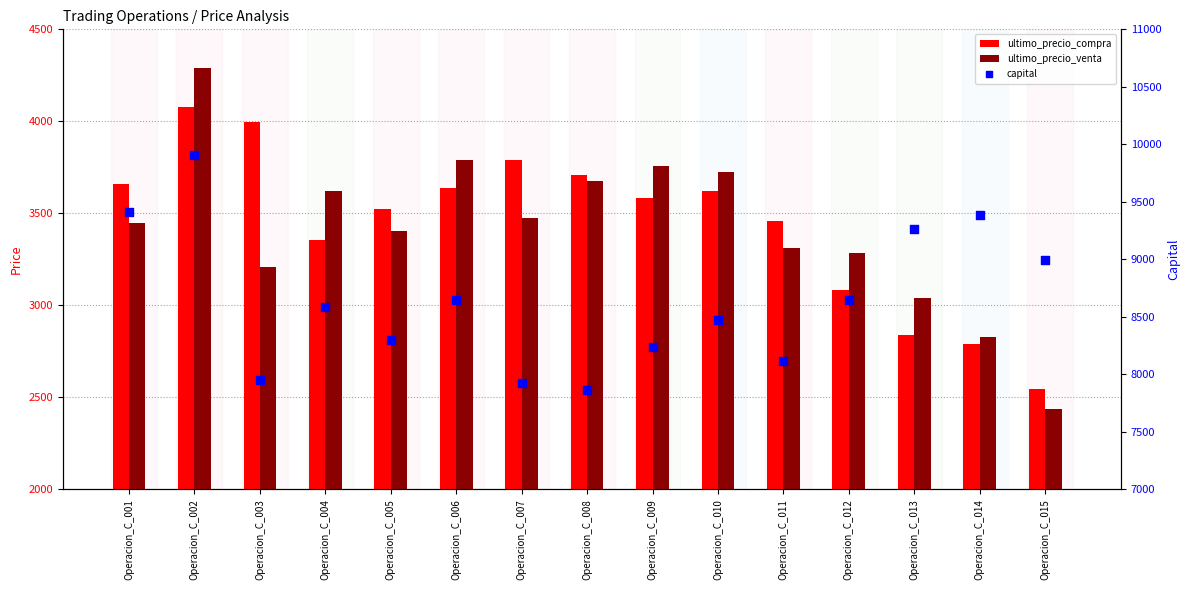

Which series has the largest Y range (max minus min)?

capital